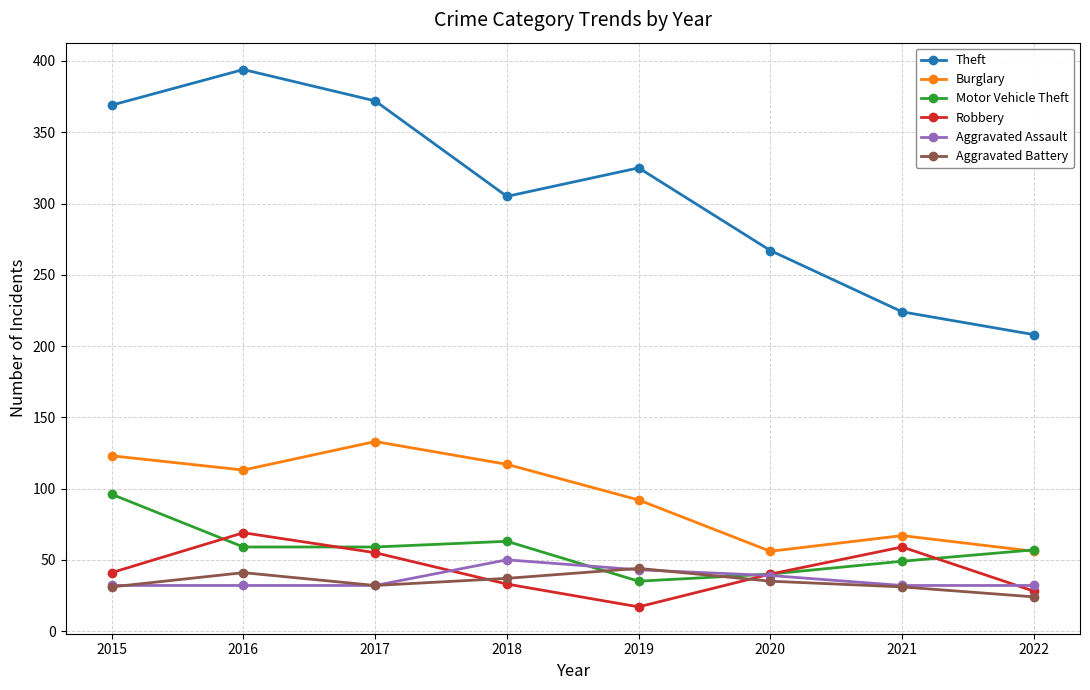

What is the value of the Burglary point at the 6th from the left?

56